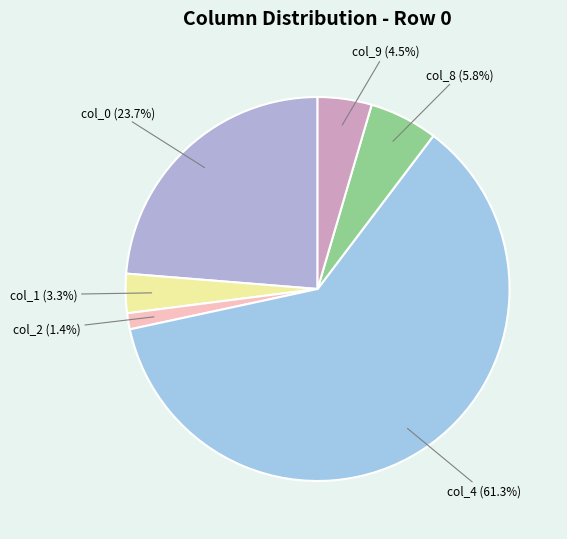

What is the ratio of the value at col_8 to the value at col_0?

0.2